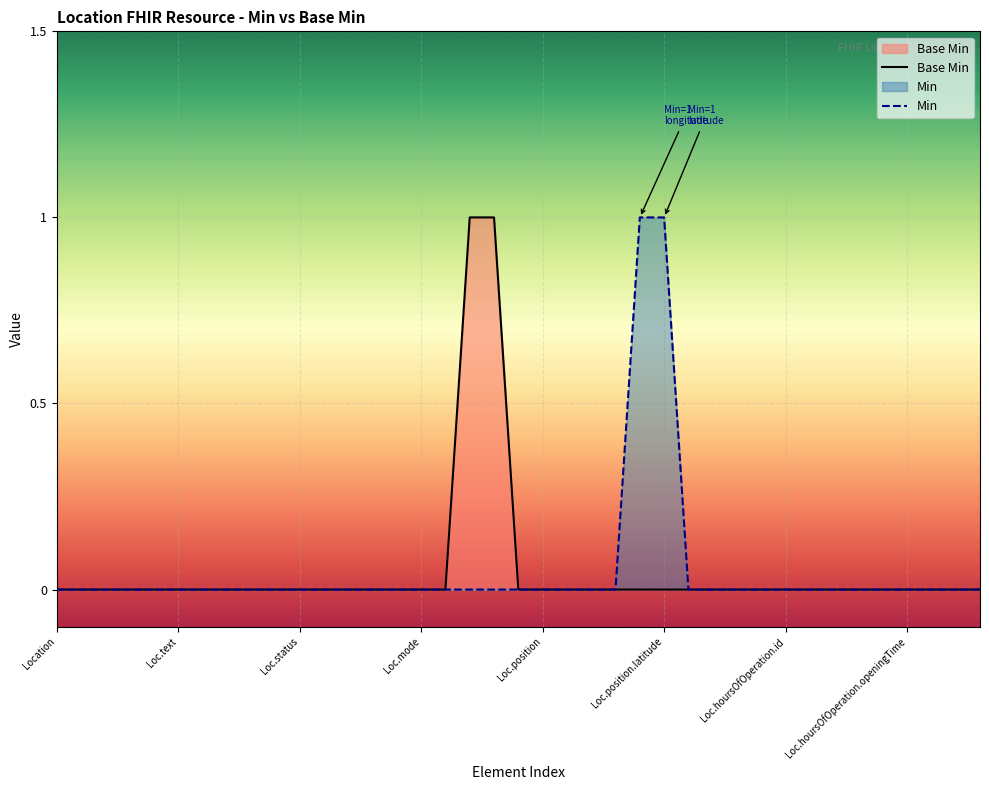

What are all the series names shown in the legend?

Base Min, Min